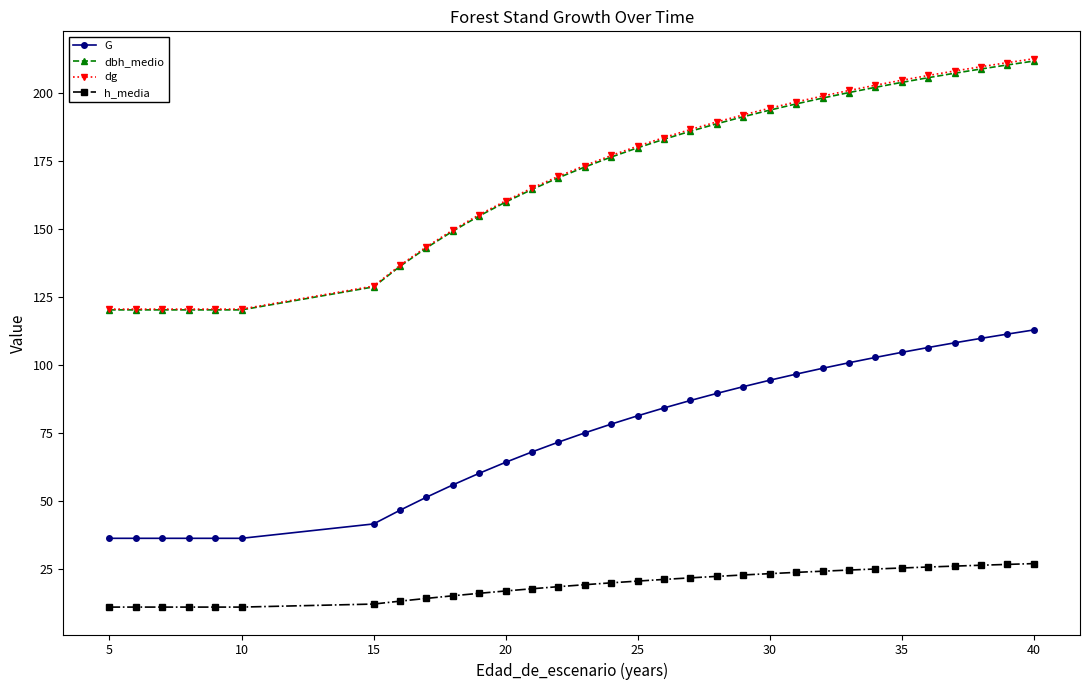

Which series has the largest range (max minus min)?

dg